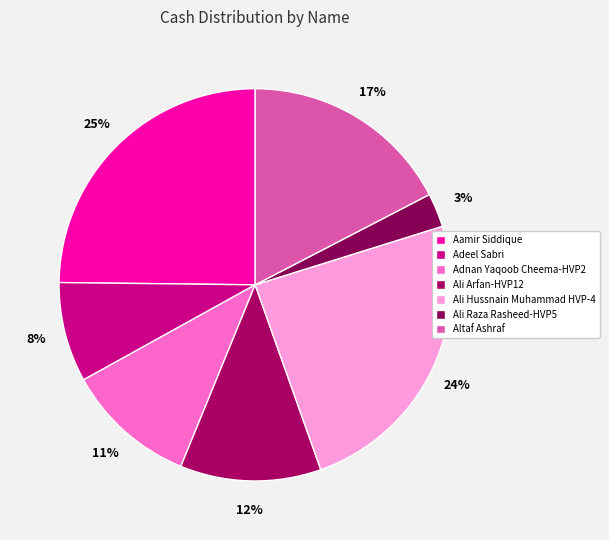

How many slices are in this pie chart?

7